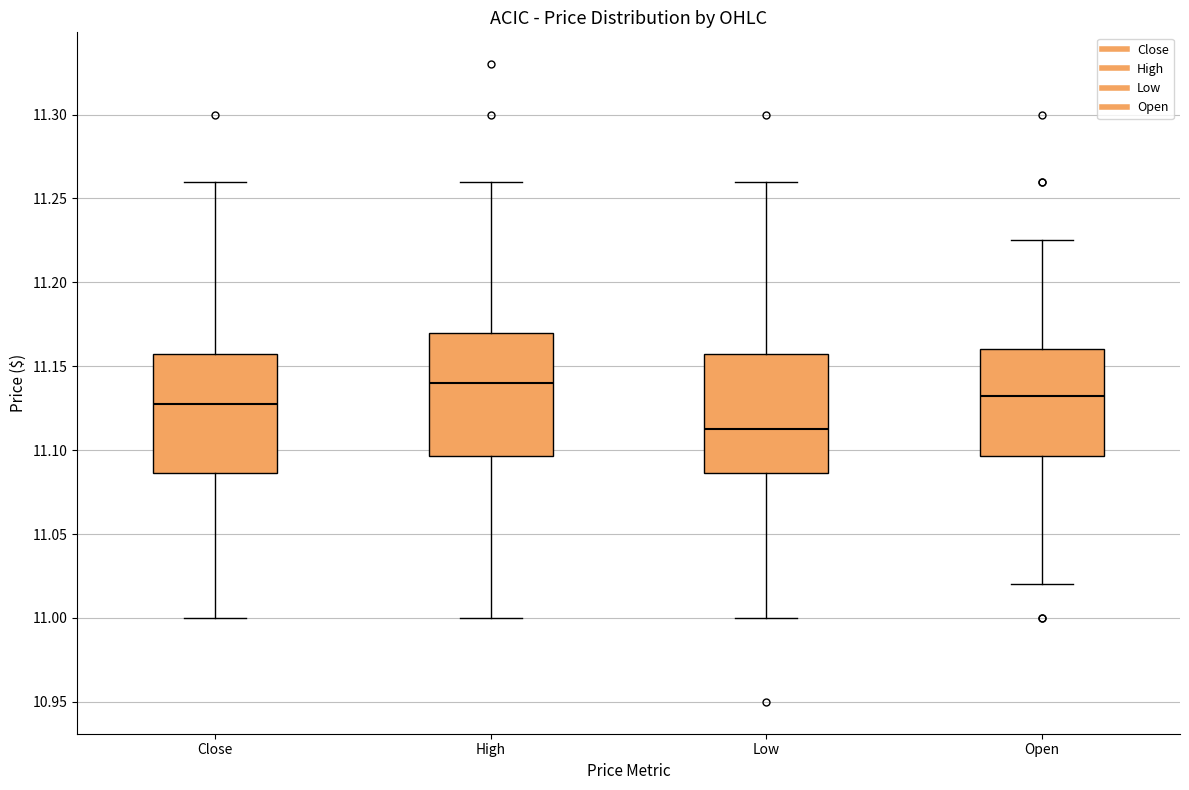

Where does the median line of the box for Close sit on the y-axis? The values are not printed on the chart, so give them approximately, as read against the axis.

11.130